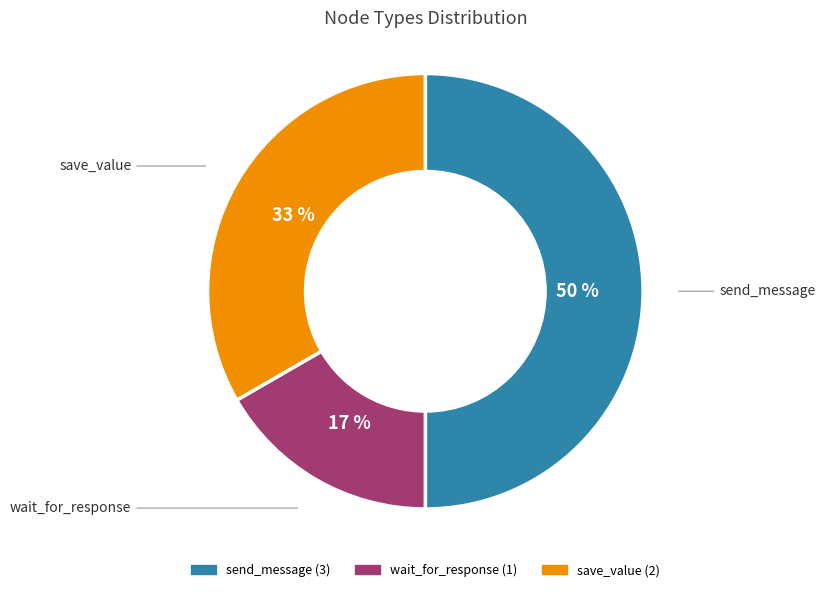

Do wait_for_response and send_message together represent more than half of the pie?

Yes